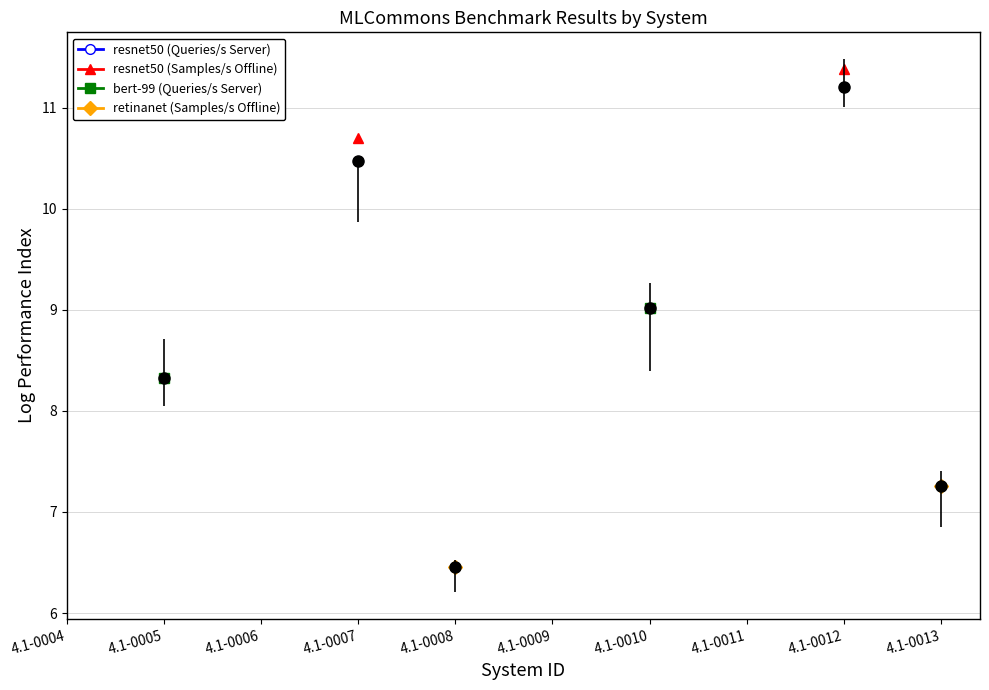

Which category has the lowest value across all series?

4.1-0008